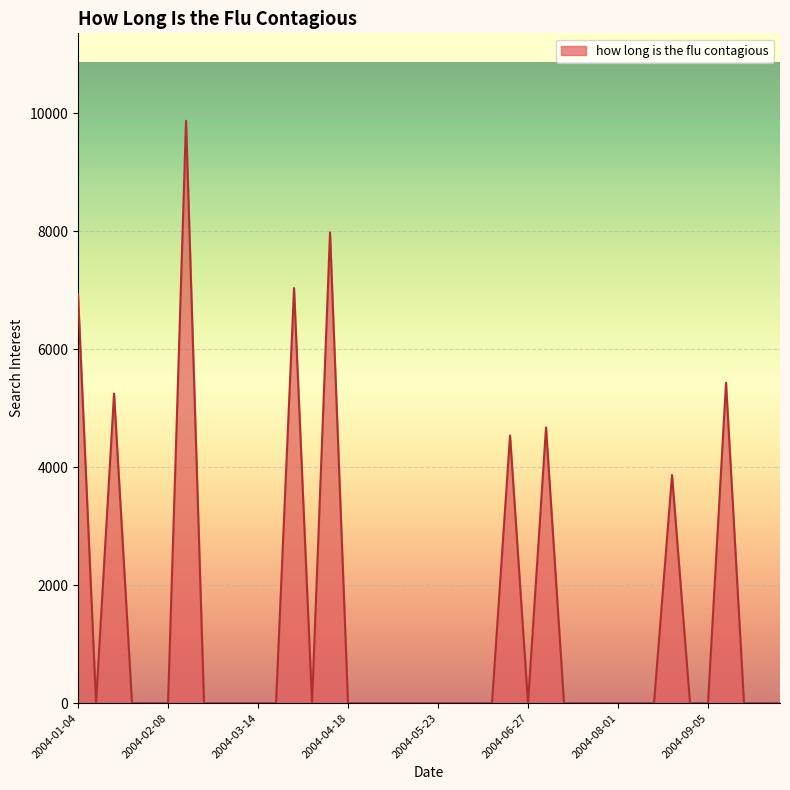

What is the difference between the maximum and minimum values?

9875.8